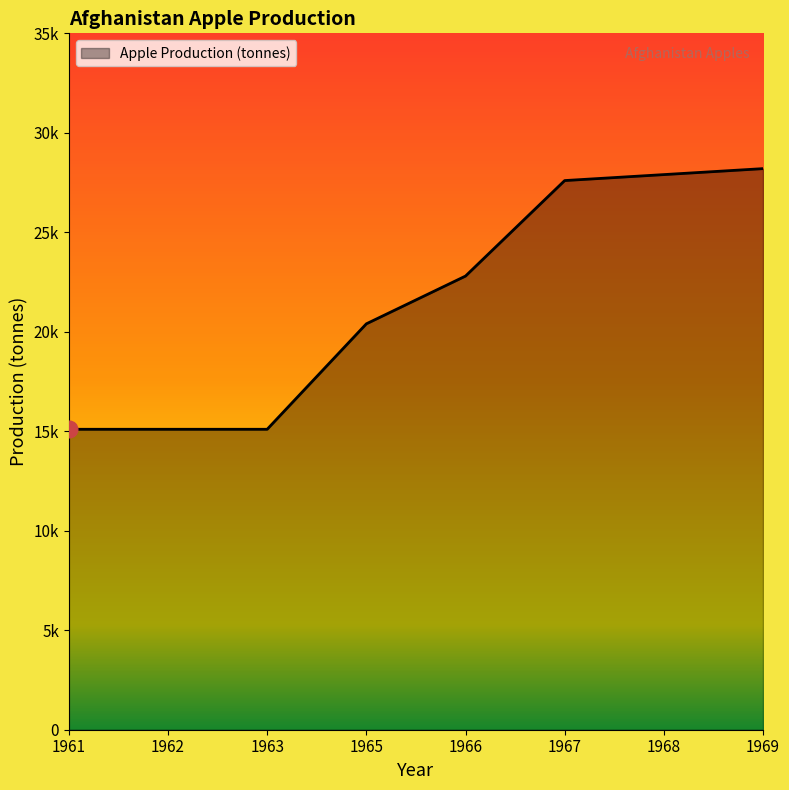

Rank the categories by value from highest to lowest.

1969, 1968, 1967, 1966, 1965, 1961, 1962, 1963